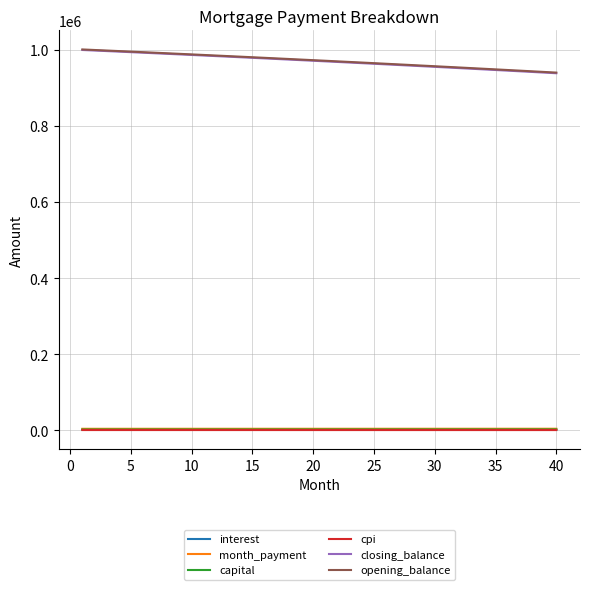

What is the lowest value of the closing_balance series?

938297.1